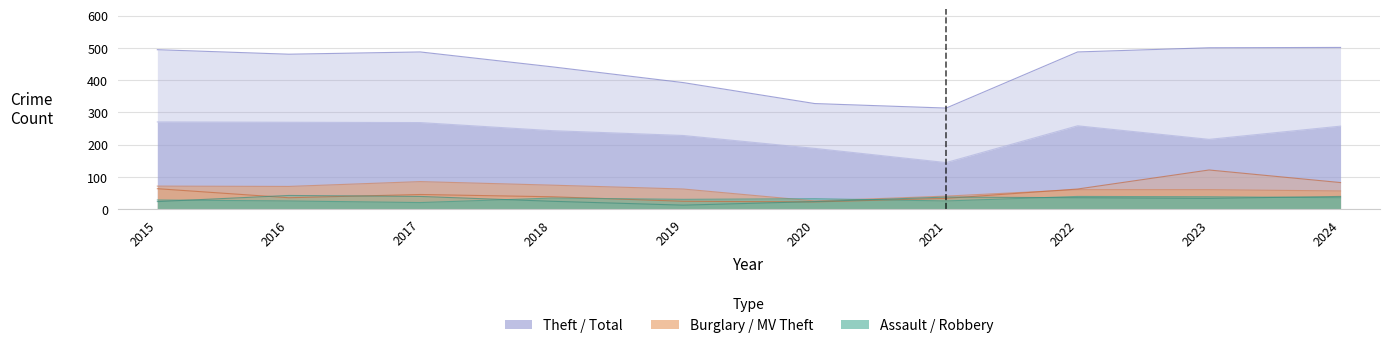

What is the value of the Theft point at the 10th from the left?

257